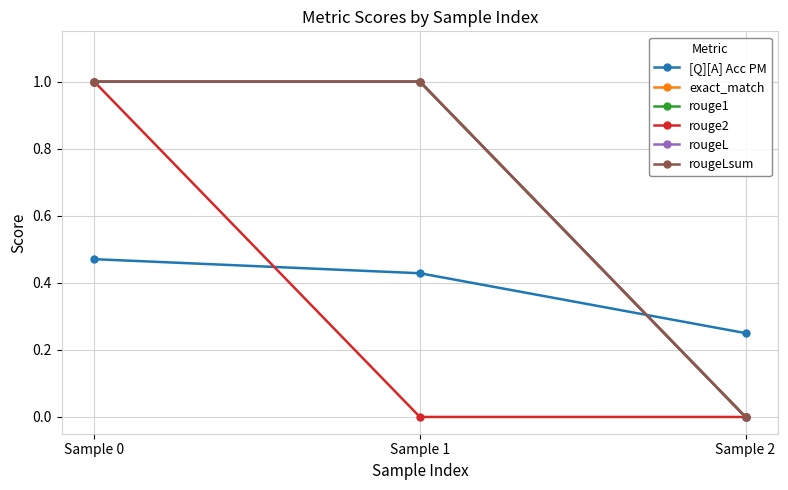

Count the rouge1 values in the range 0 to 1.

3